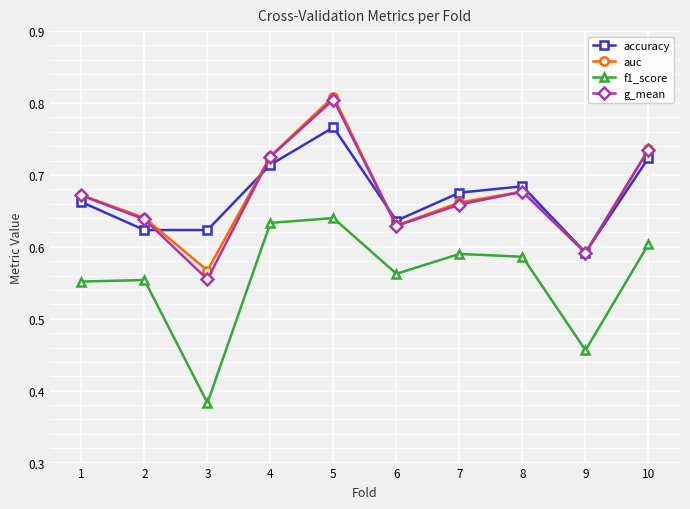

What is the difference between the second highest and minimum values in the g_mean series?

0.2